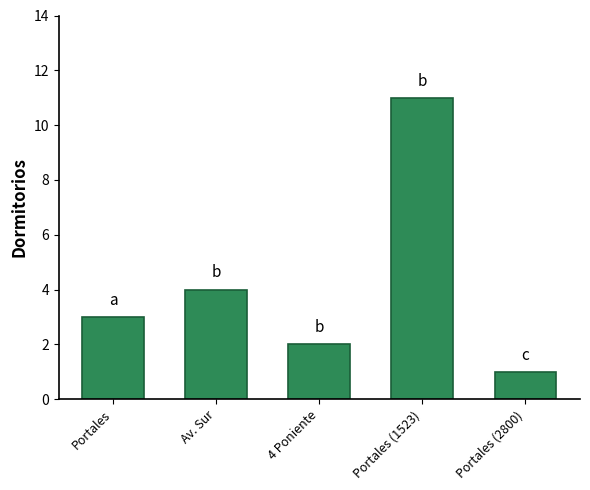

Approximately how many times larger is the value at Portales (2800) compared to 4 Poniente?

0.5